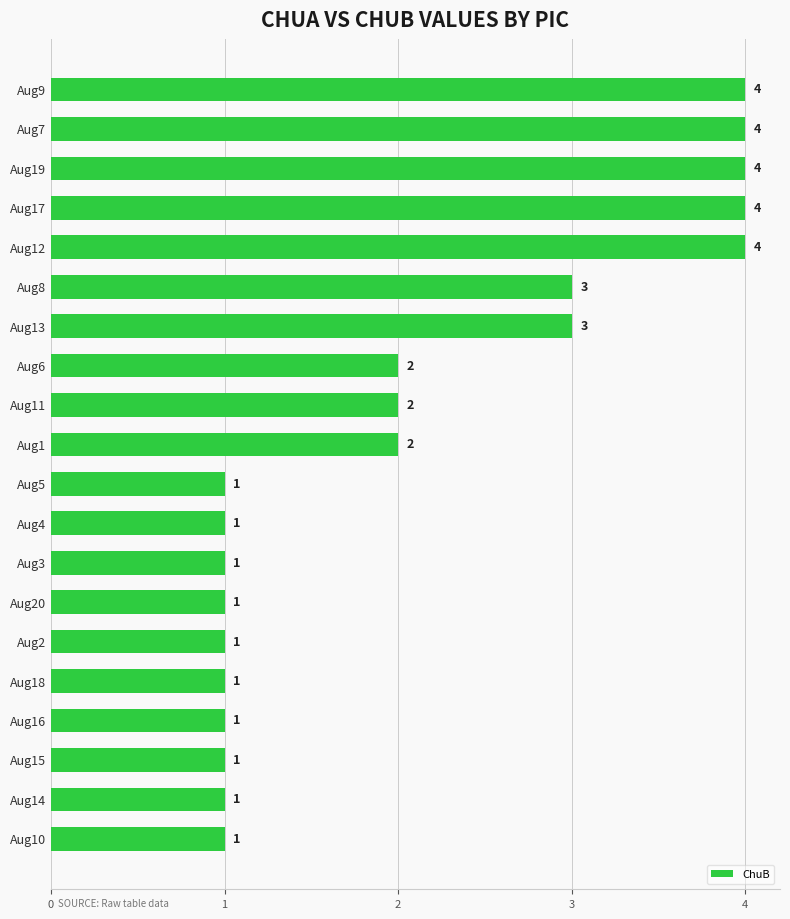

What position from the bottom is Aug7?

19